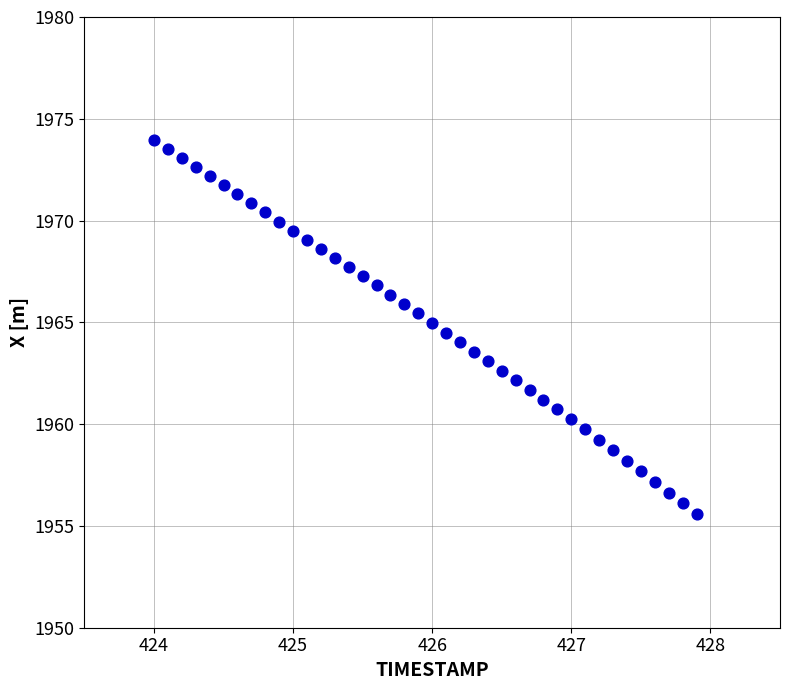

What is the range of Y values (max minus min)?

18.4